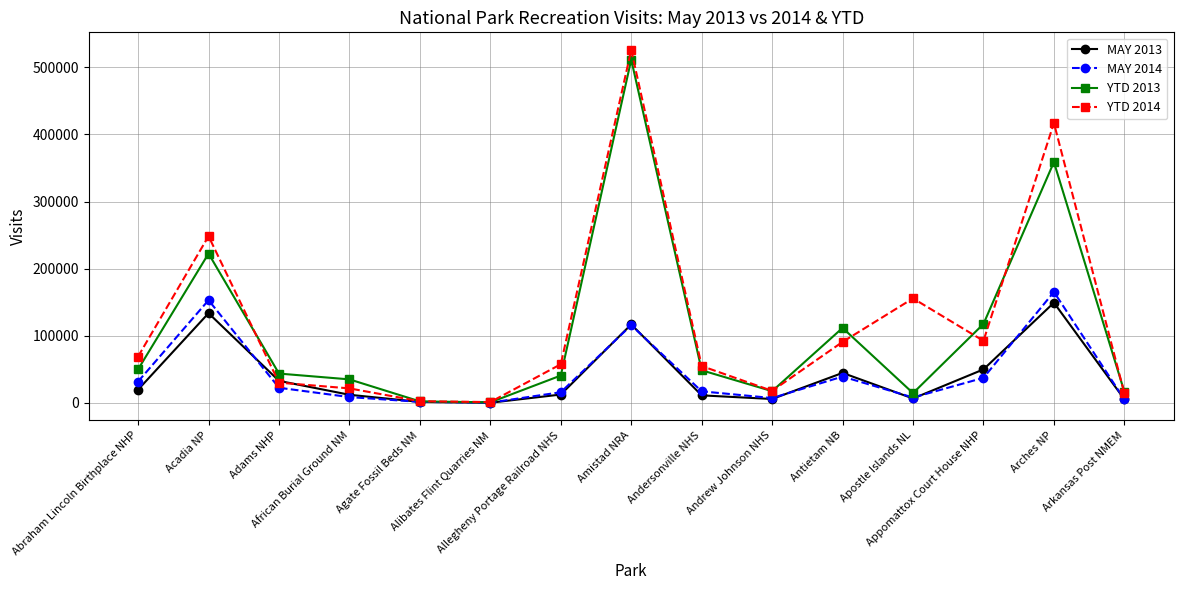

How many data points in YTD 2013 are less than 43667?

7